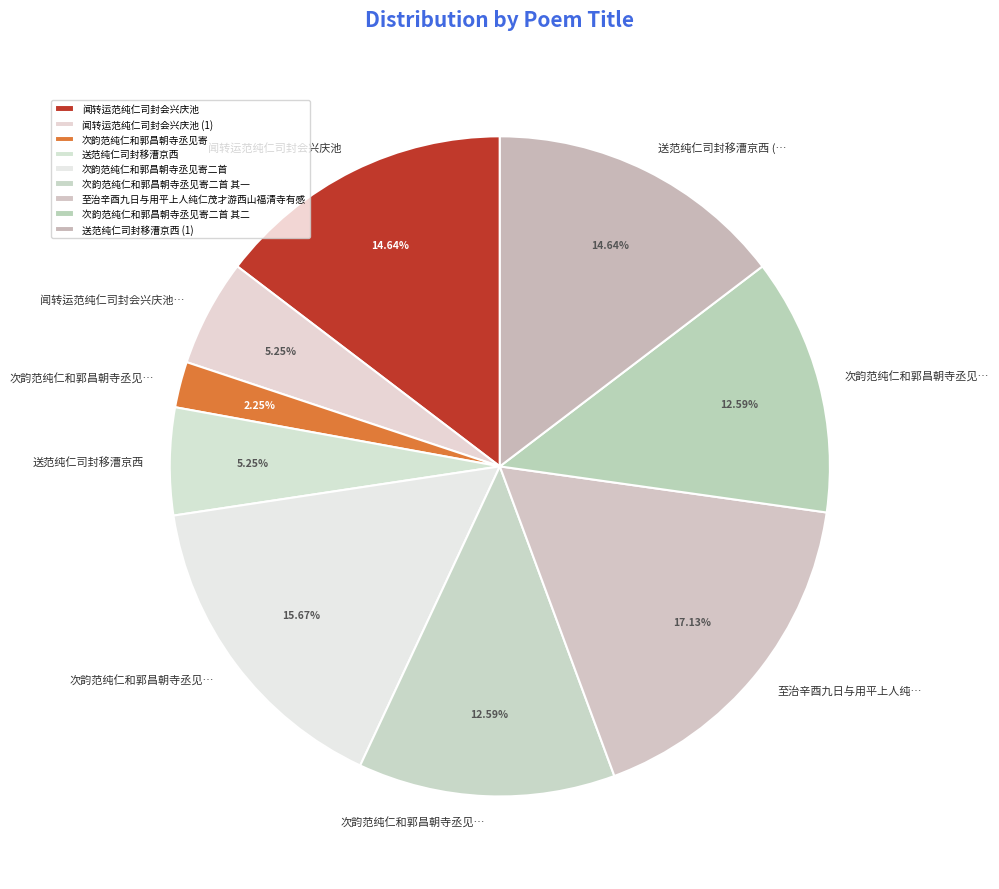

To the nearest percent, what percentage of the pie is 次韵范纯仁和郭昌朝寺丞见寄?

2%